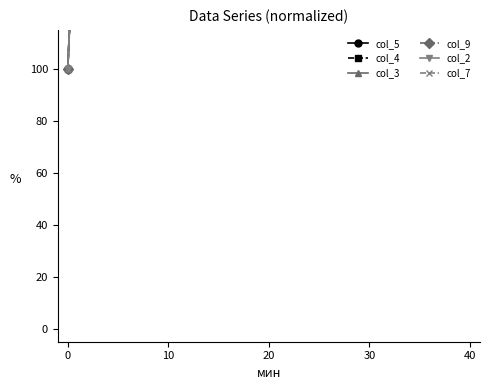

How many lines are shown in the chart?

6